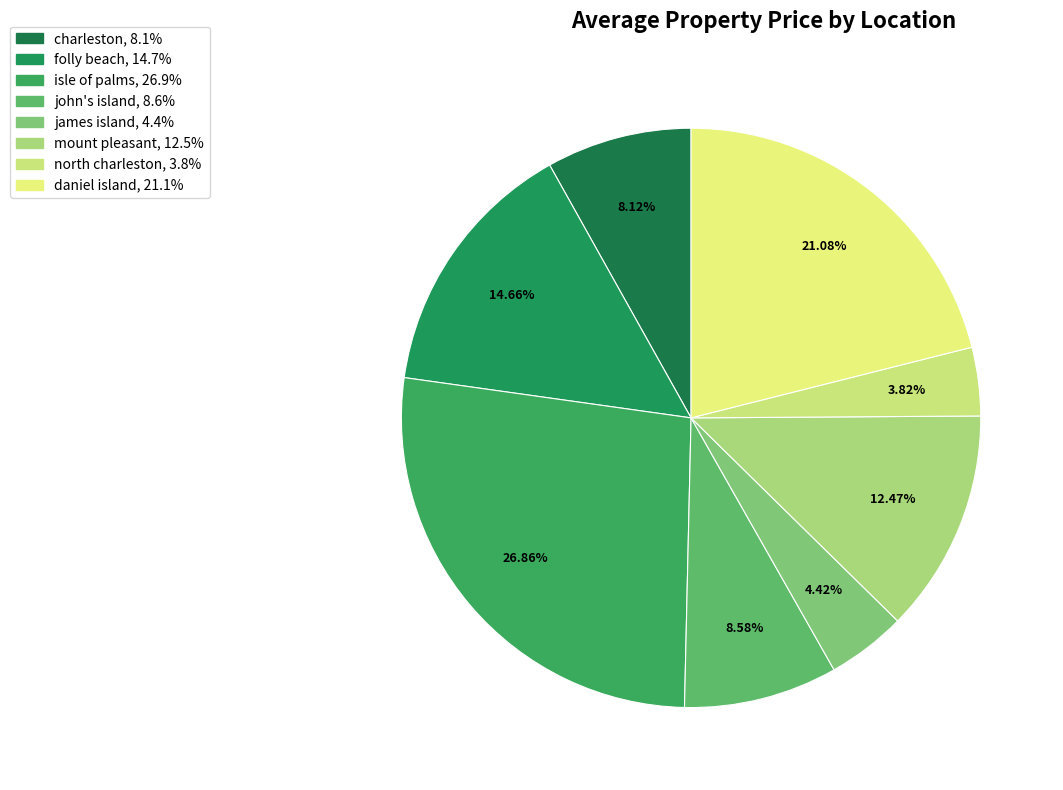

How much of the chart is everything except john's island?

91.4%